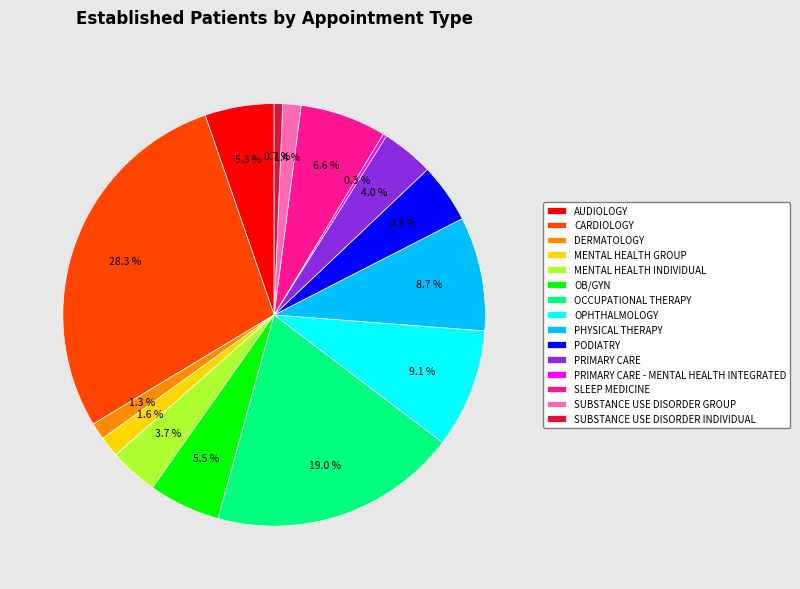

How many segments does this pie chart have?

15